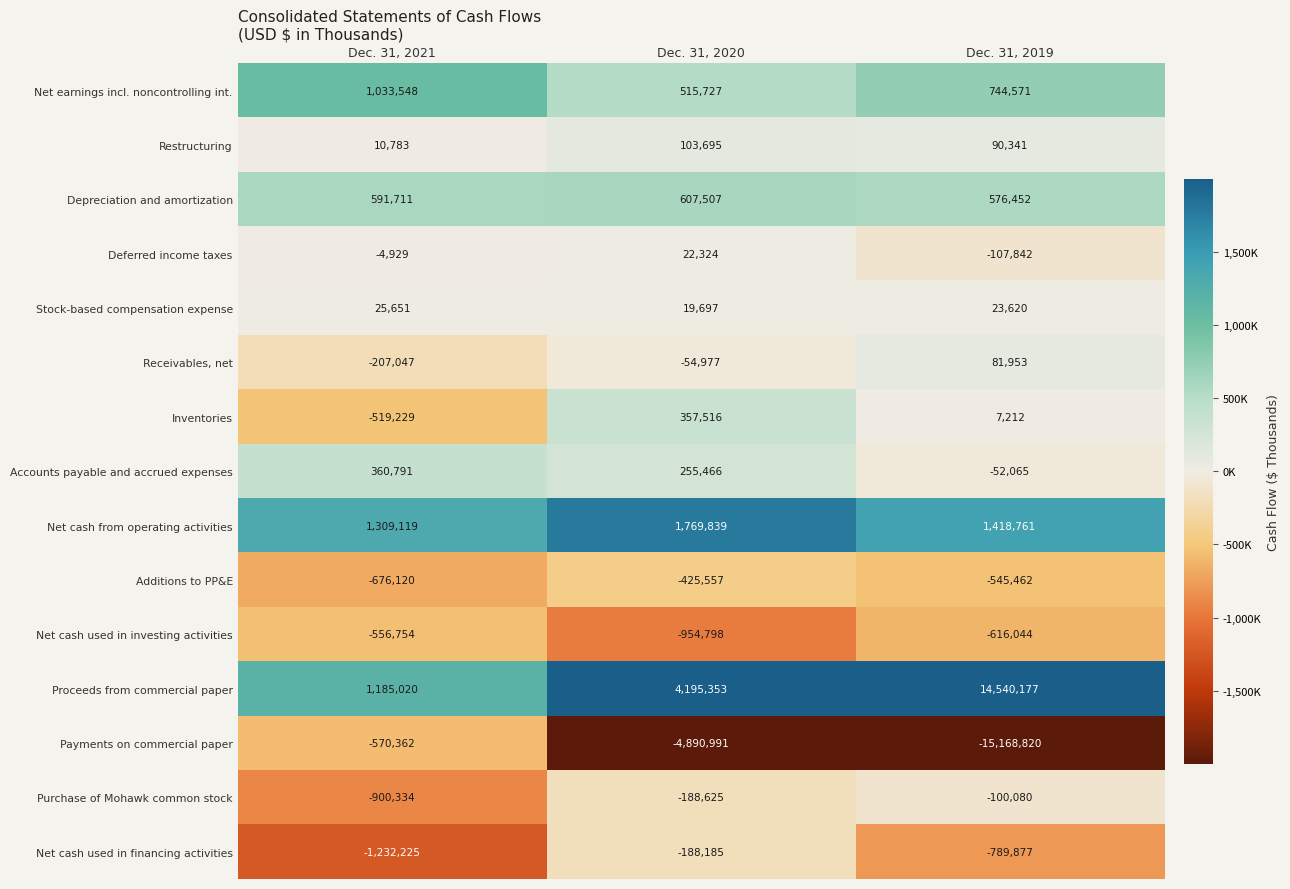

Which series has the largest range (max minus min)?

Payments on commercial paper